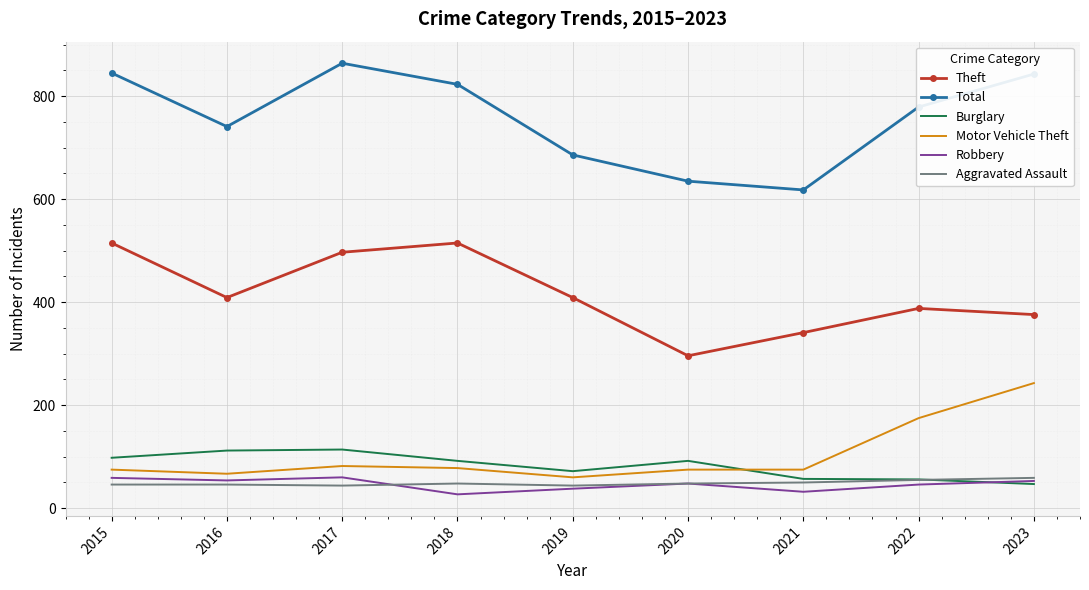

What is the difference between the highest and lowest values at 2016?

695